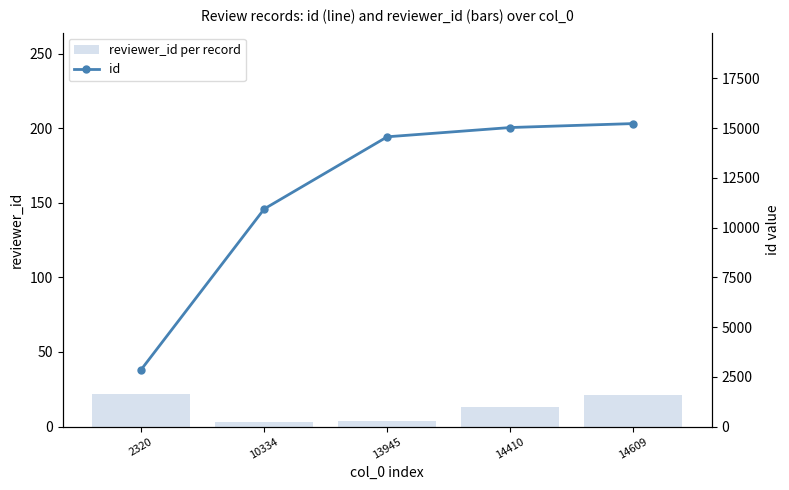

At how many categories does at least one series exceed 4035?

4